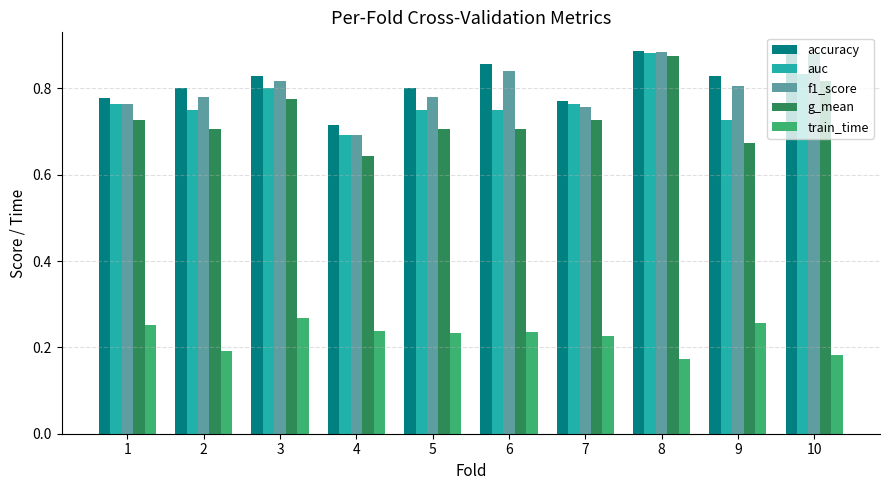

The train_time series shows 0.3 at 2. True or false?

False